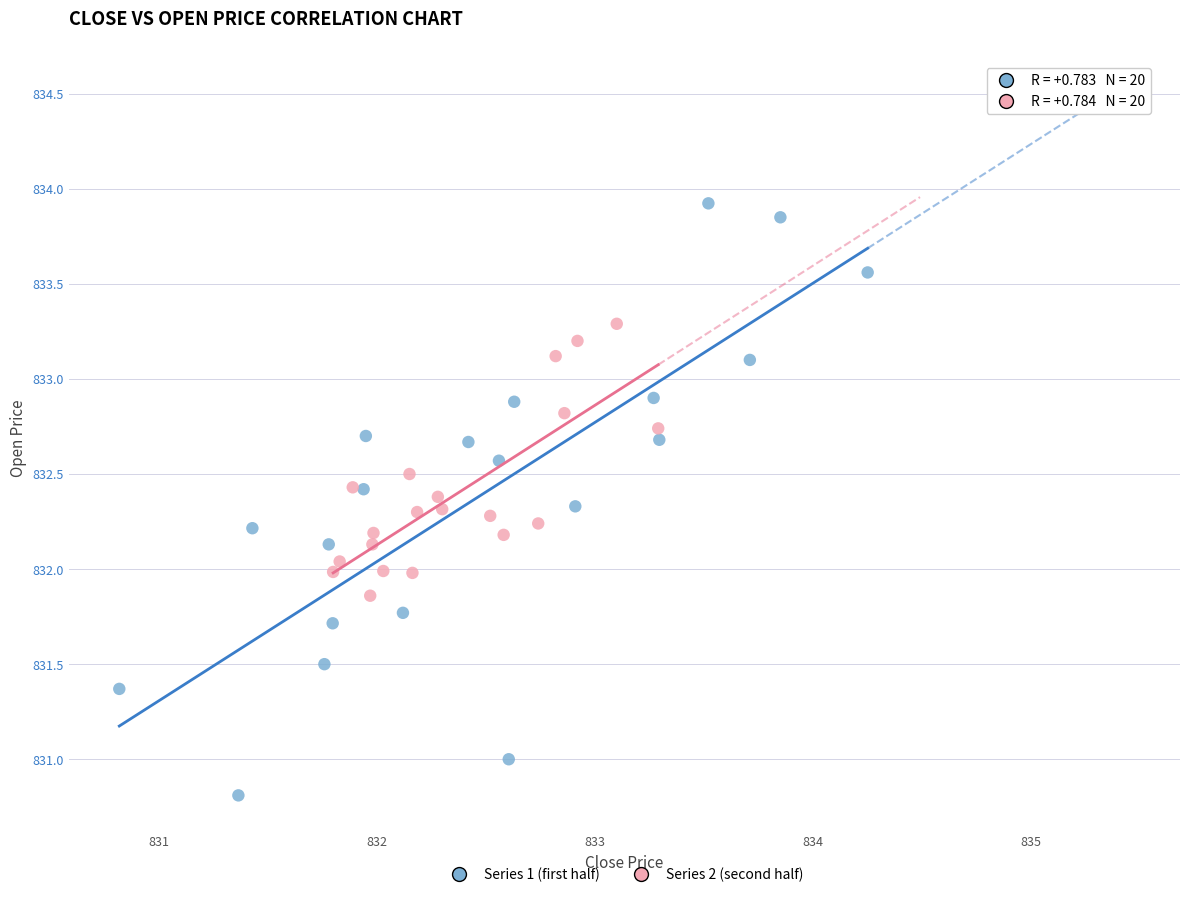

Which series reaches the minimum Y coordinate?

Series 1 (first half)